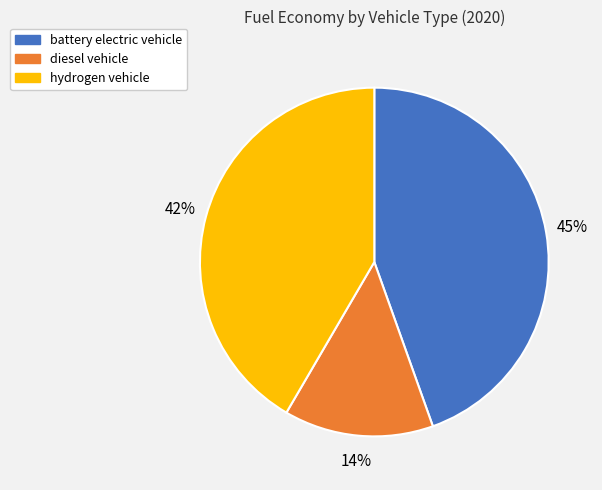

What is the smallest slice in the pie chart?

diesel vehicle